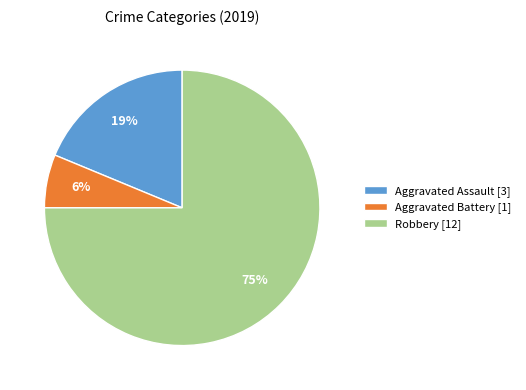

The Robbery slice represents 75% of the pie. True or false?

True